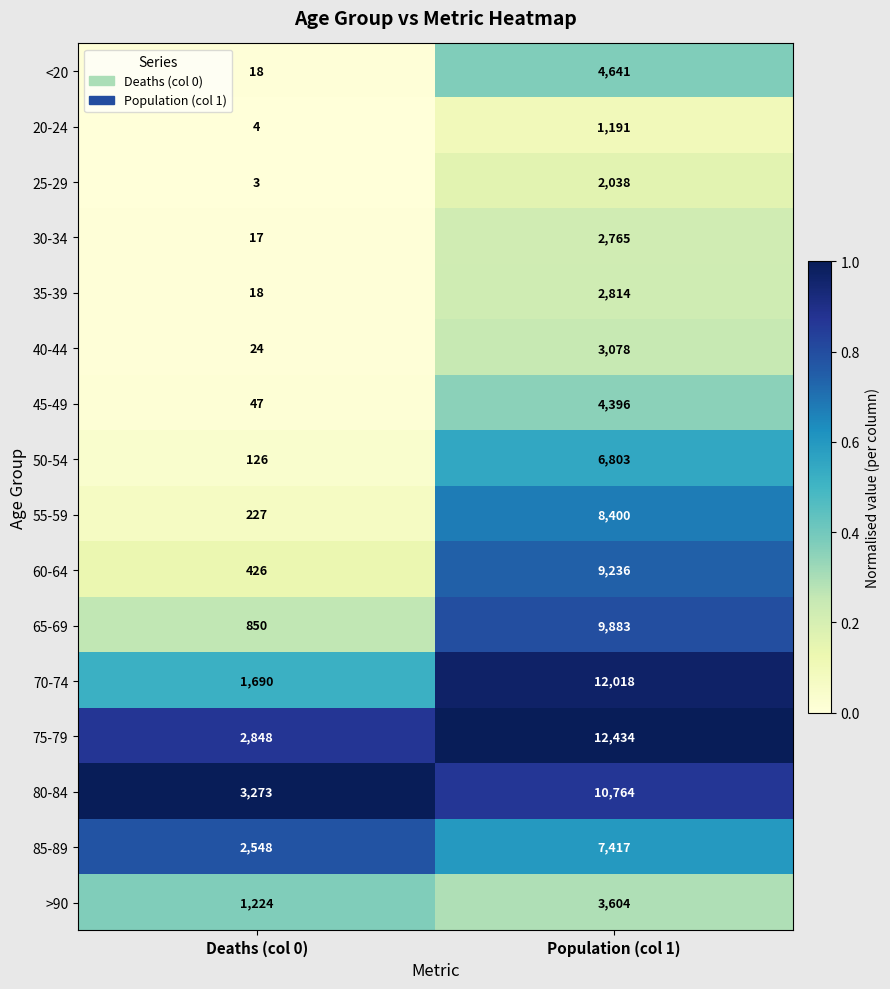

What is the difference between the highest and lowest values at Population (col 1)?

11243